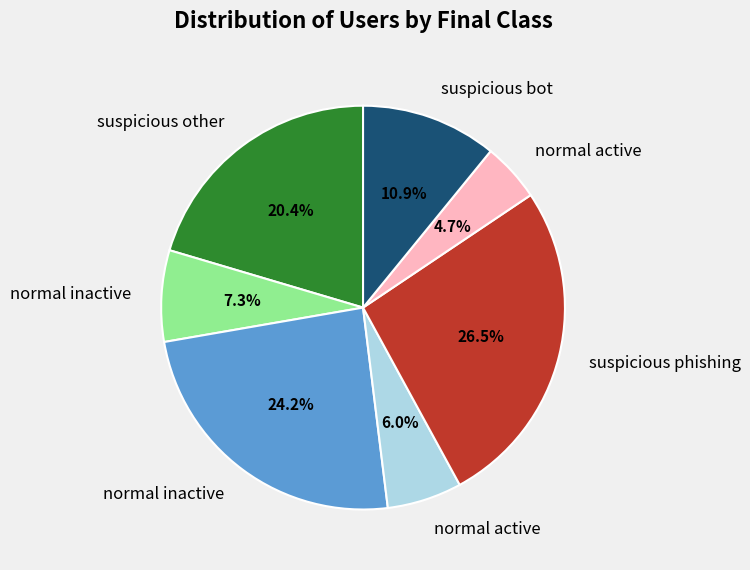

Is there a majority slice in this chart?

No